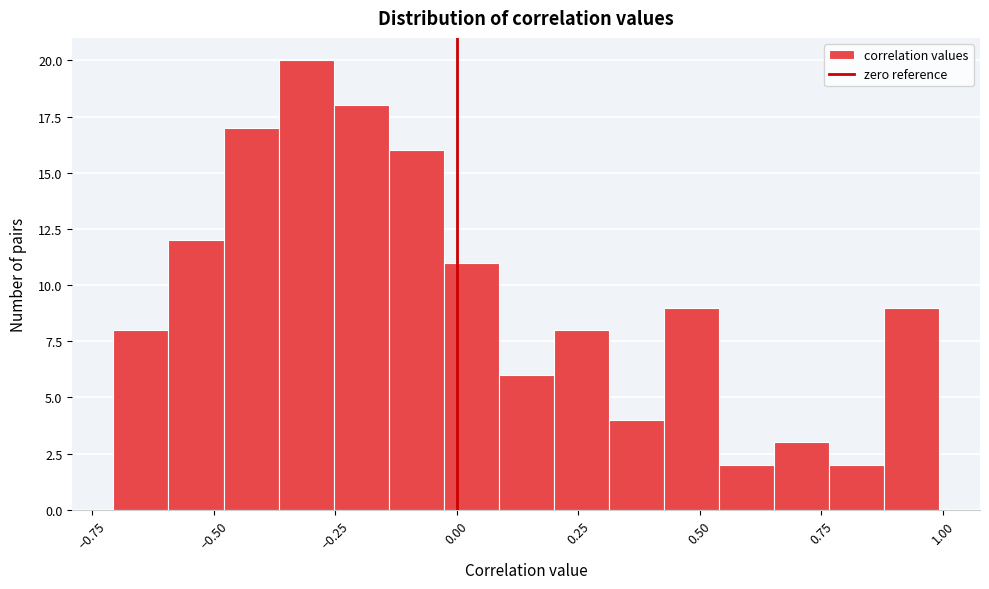

Around what value on the x-axis is the tallest bar? Give the approximate position of its centre, as read against the axis.

-0.30